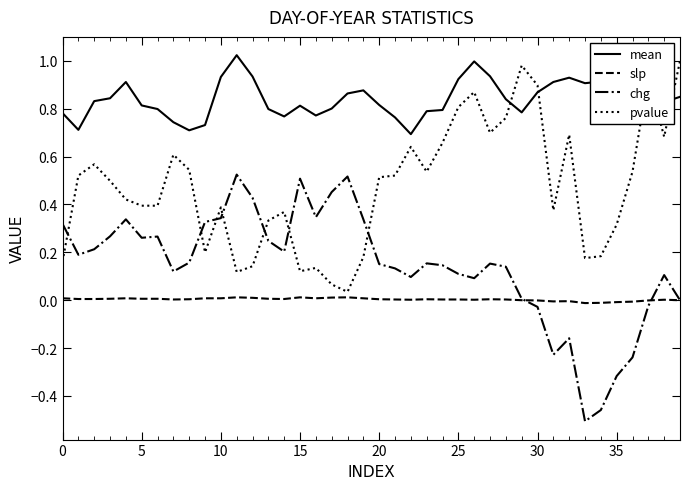

What are all the series names shown in the legend?

mean, slp, chg, pvalue